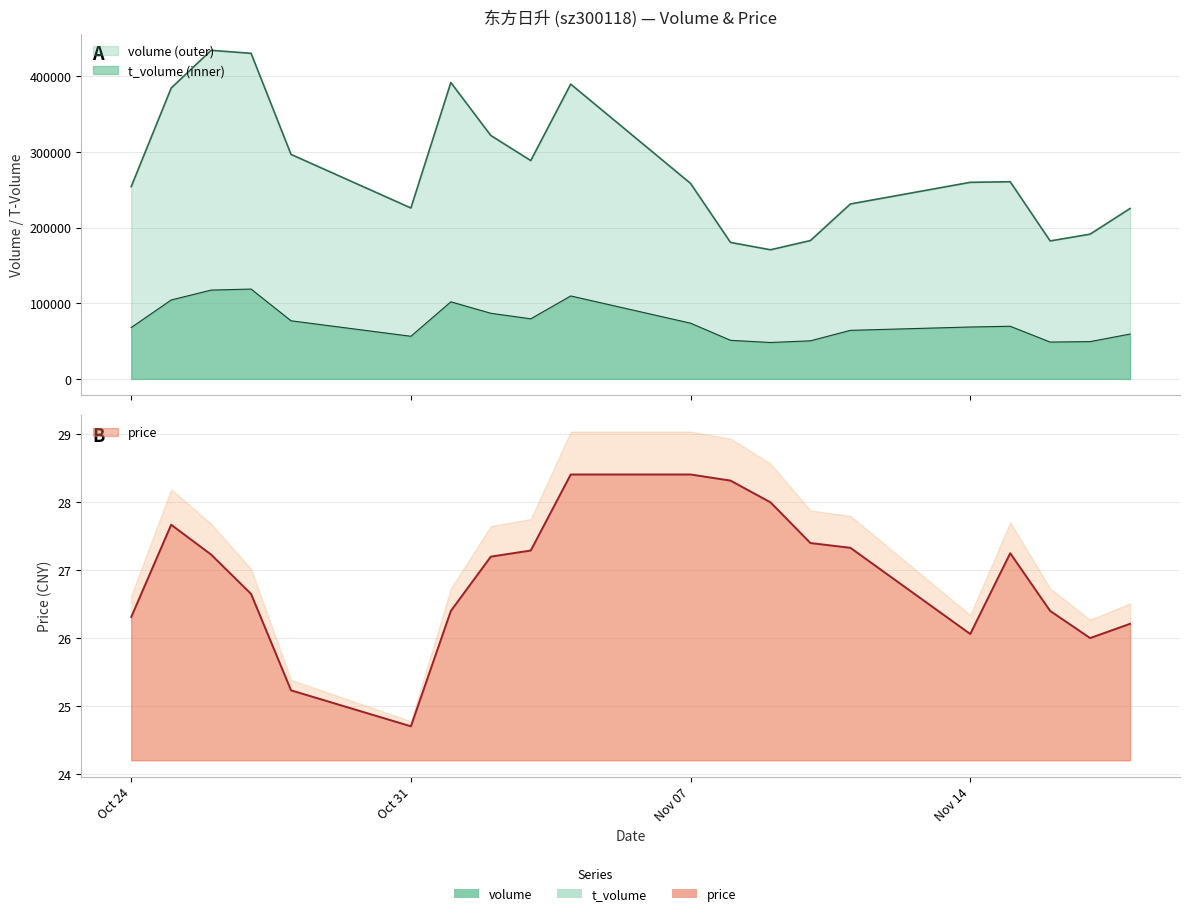

Is it true that t_volume equals 154178.1 at 2022-11-04?

False